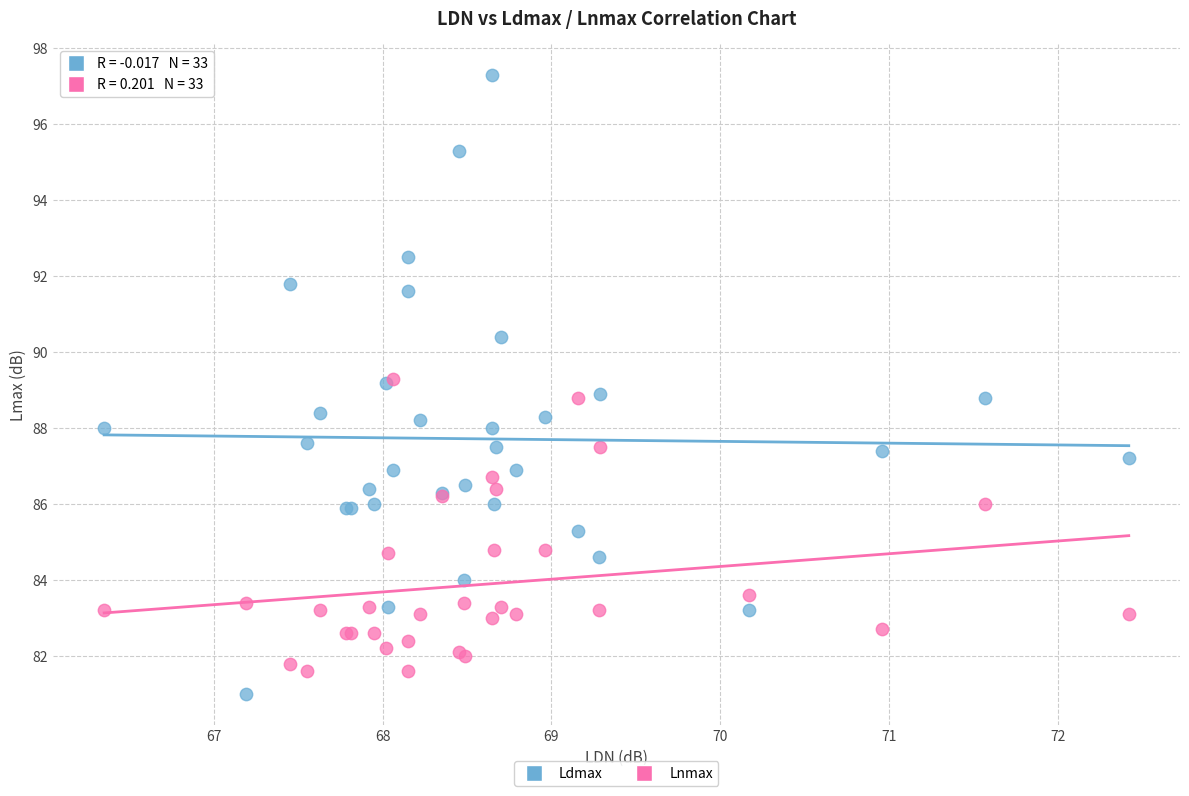

Which series has the widest spread of Y values?

Ldmax